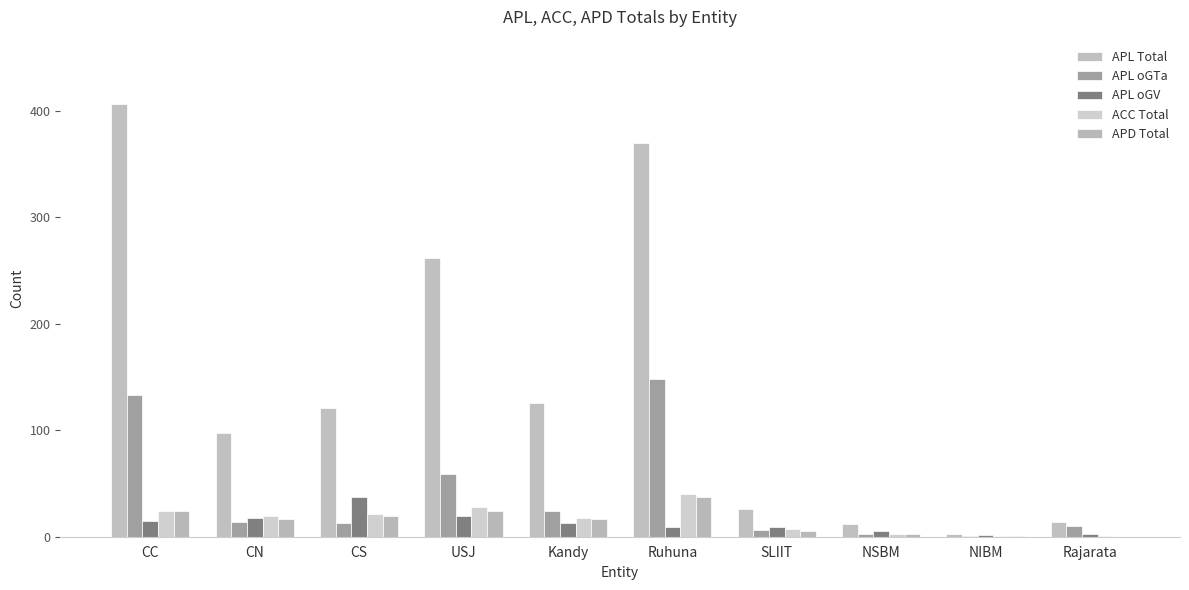

Does the chart contain stacked bars?

No